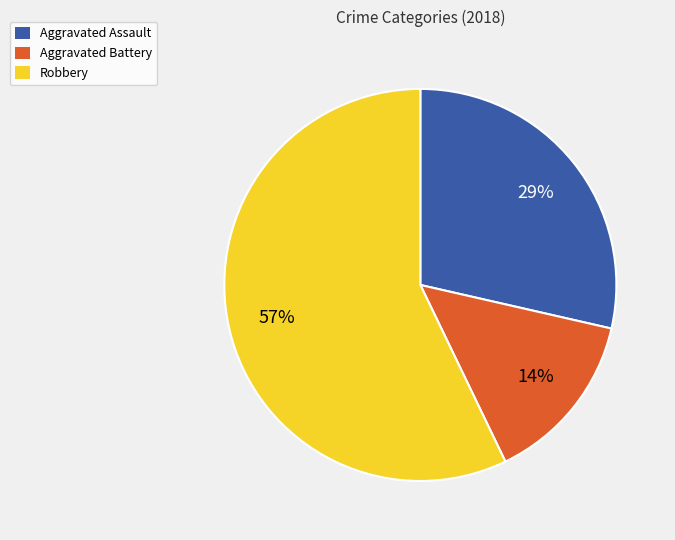

True or false: Aggravated Assault accounts for 14% of the total.

False